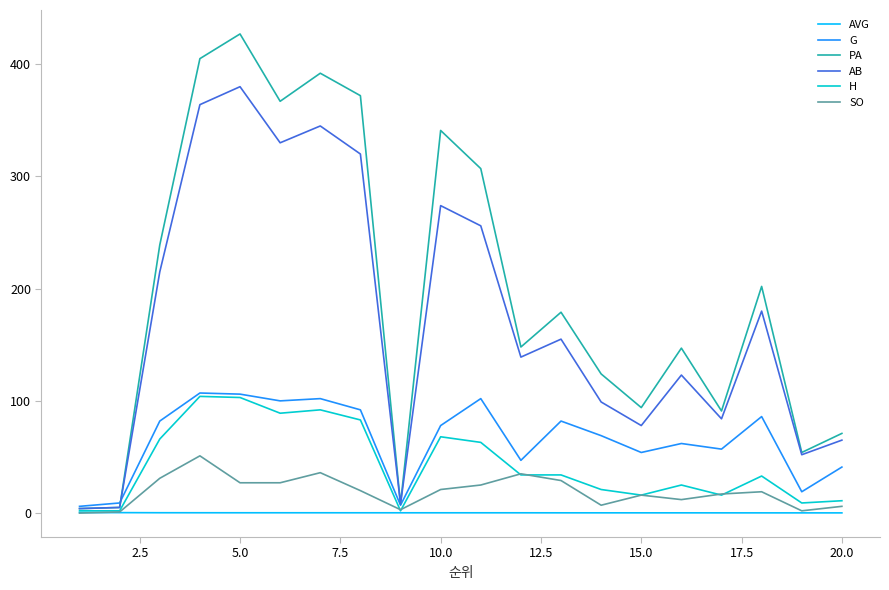

What is the average value of the AVG series?

0.3